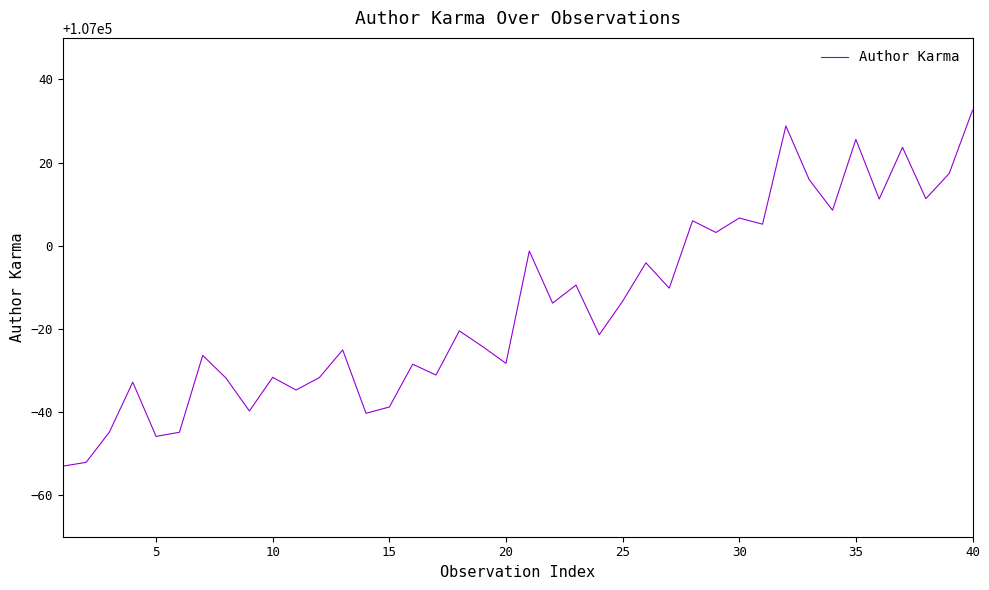

What is the difference between the maximum and minimum values?

85.6